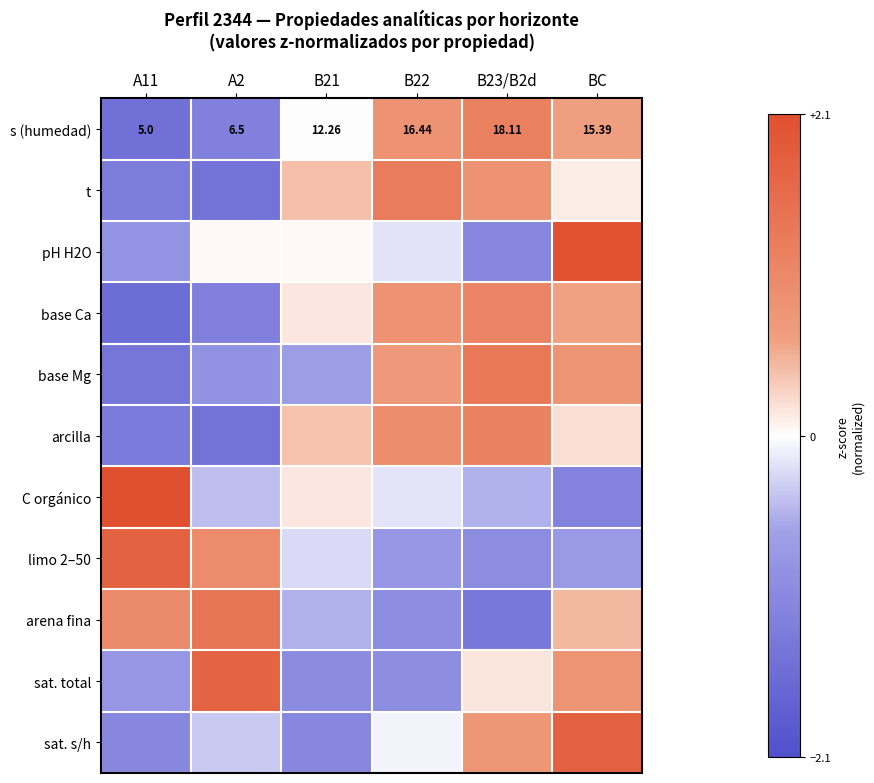

The sat. s/h series shows -0.7 at B21. True or false?

False